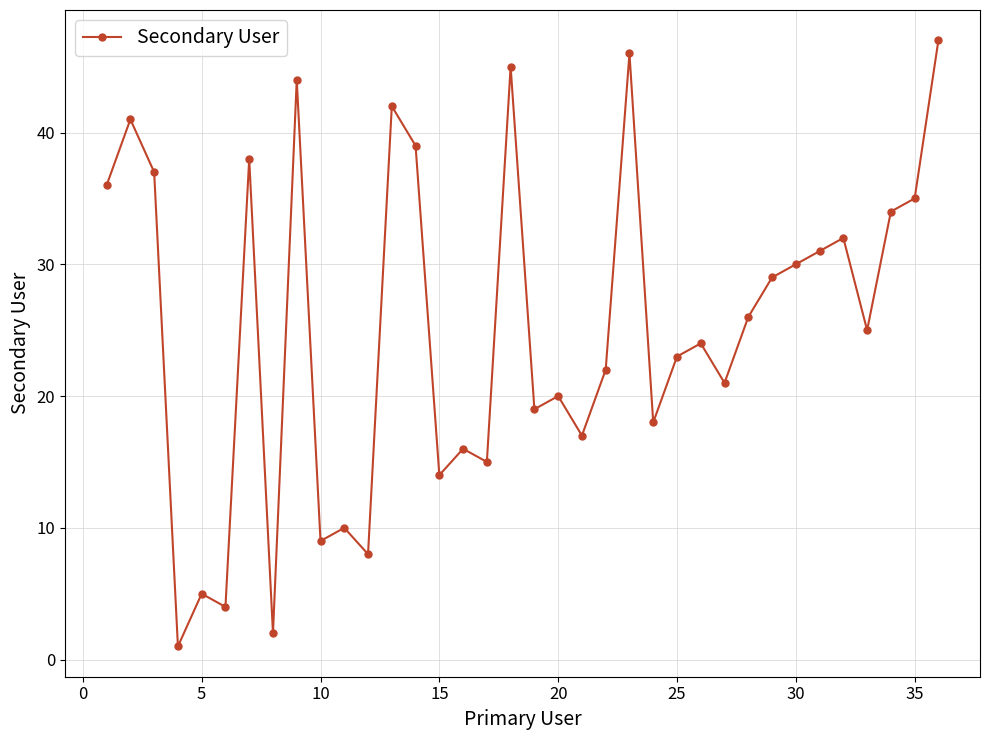

What is the greatest value displayed?

47